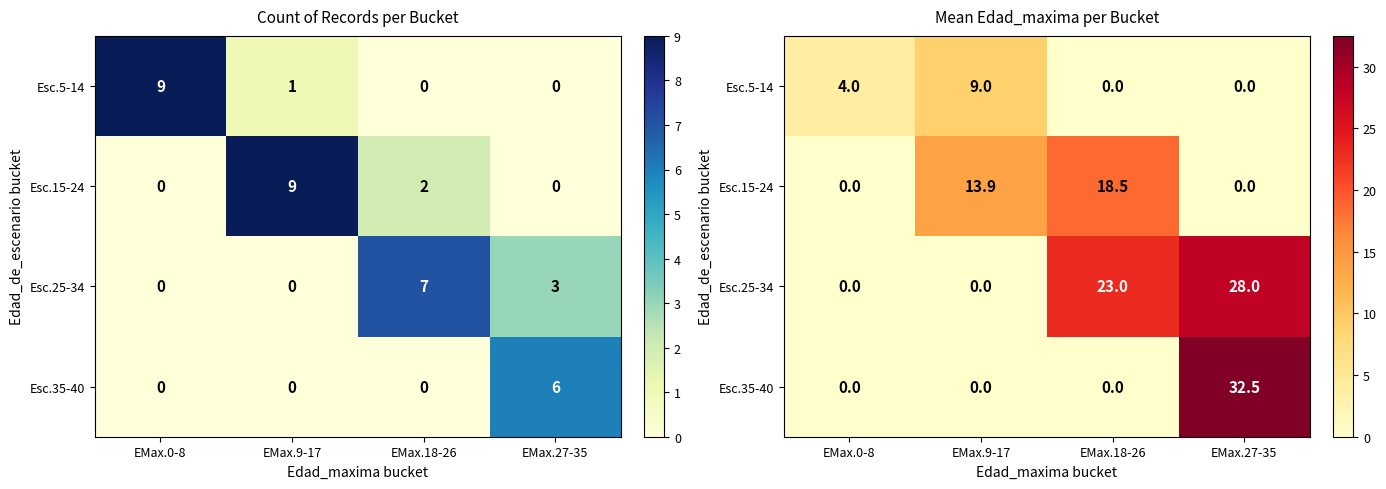

Is the value of Esc.25-34 at EMax.9-17 greater than the value of Esc.15-24 at EMax.27-35?

No